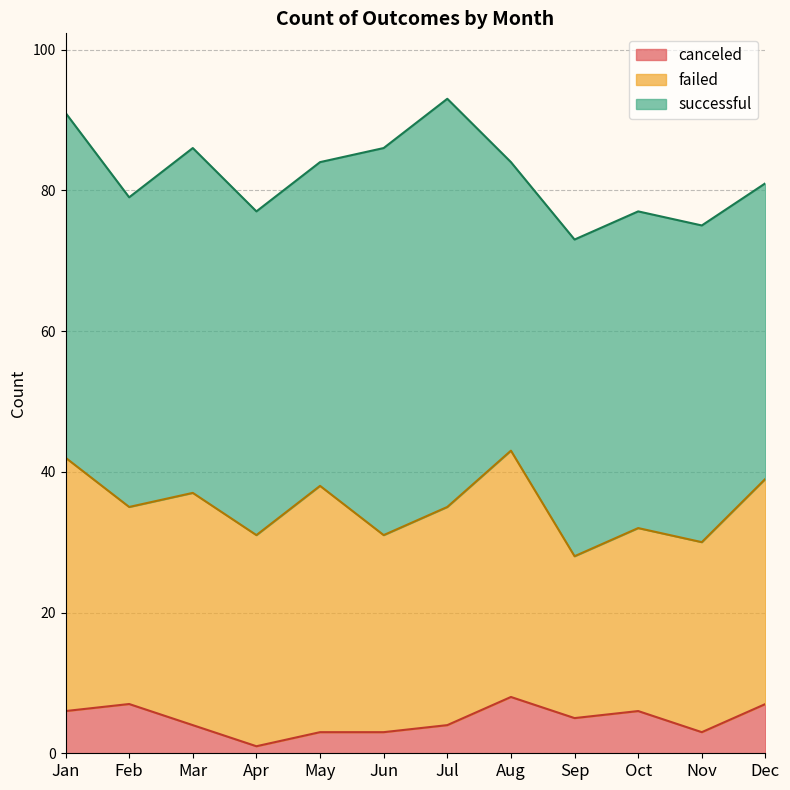

What is the greatest value displayed?

58